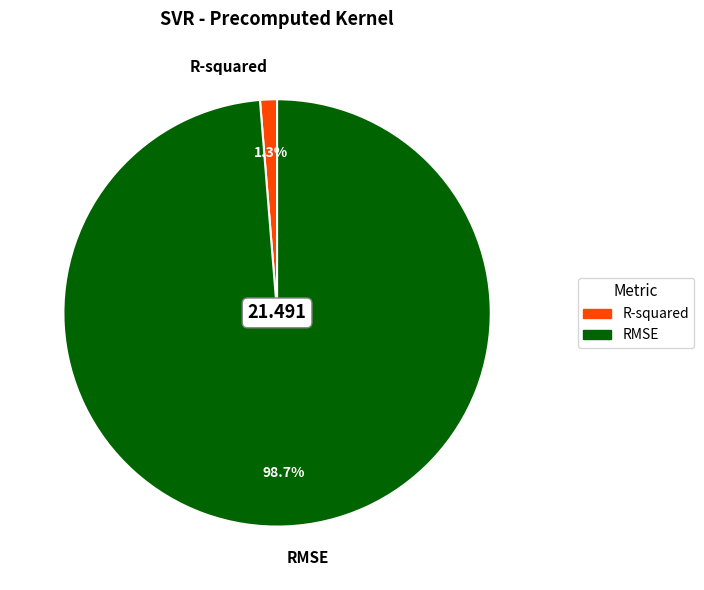

True or false: R-squared accounts for 1% of the total.

True